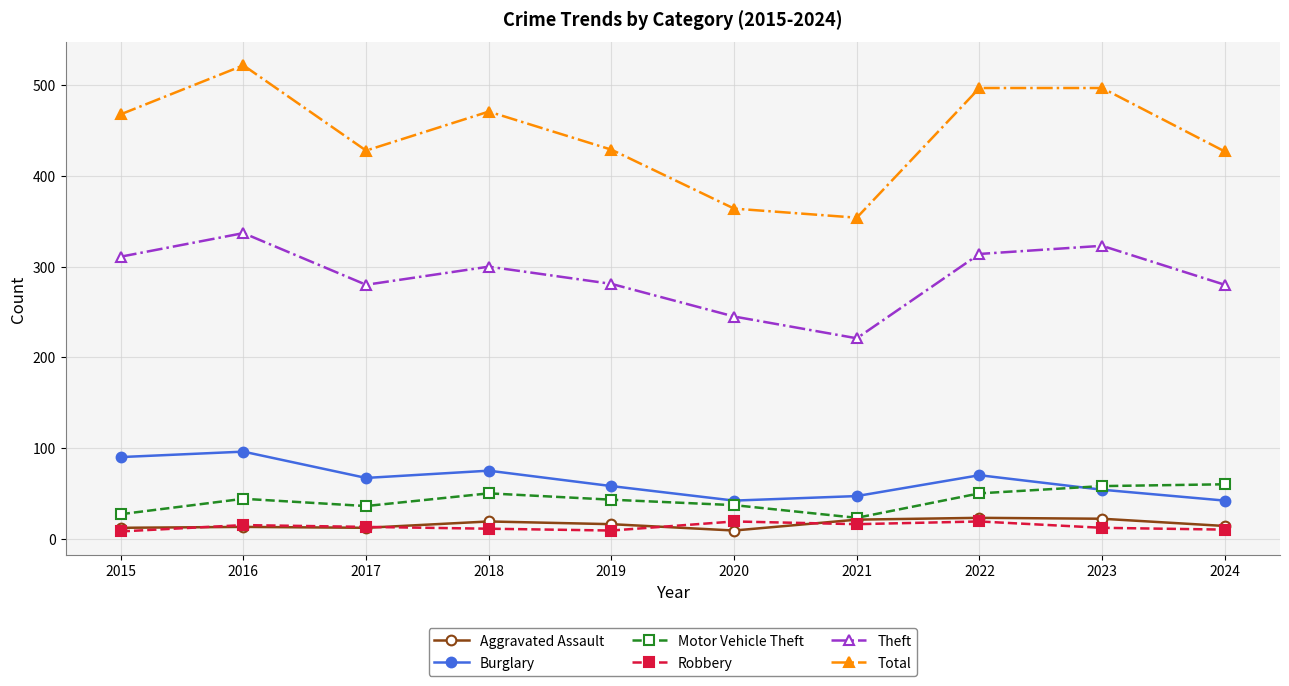

Rank the series at 2020 from lowest to highest value.

Aggravated Assault, Robbery, Motor Vehicle Theft, Burglary, Theft, Total